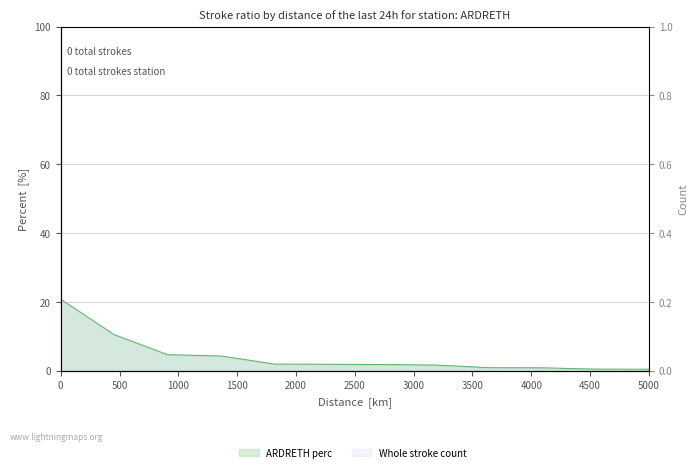

How many data points are above 1?

8